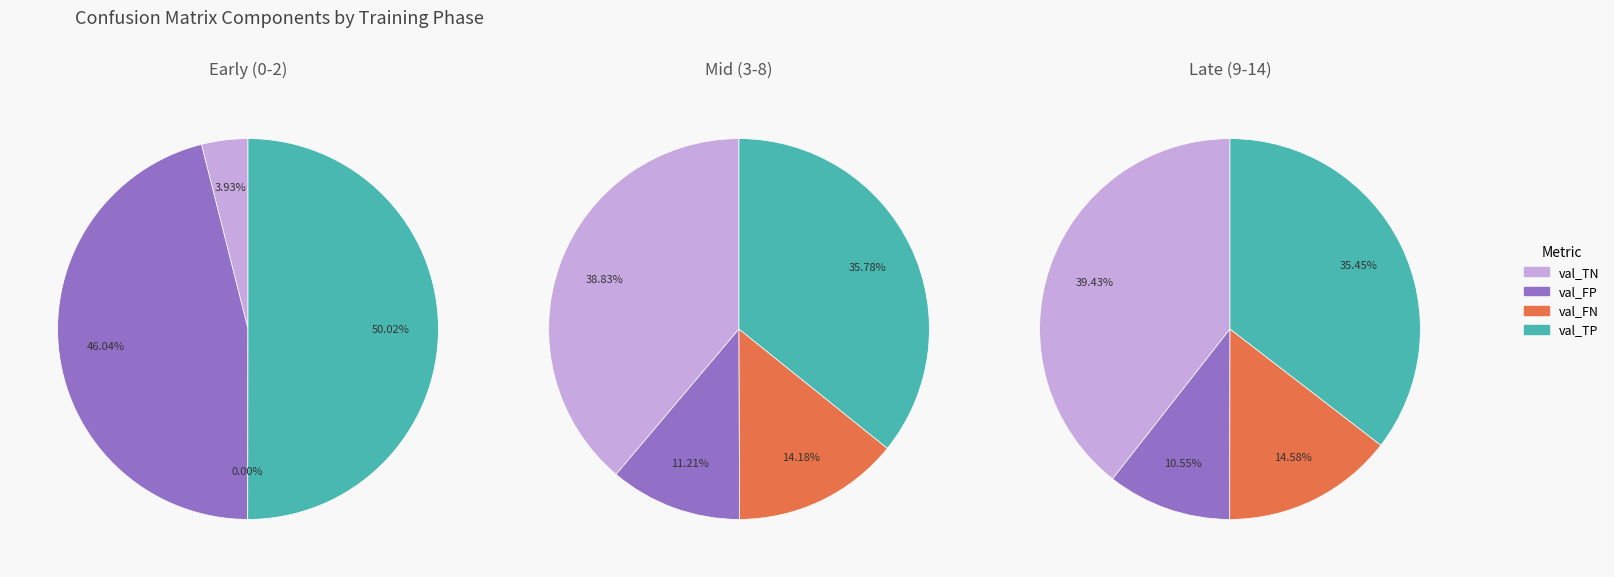

Which series has the widest spread of values?

val_TN